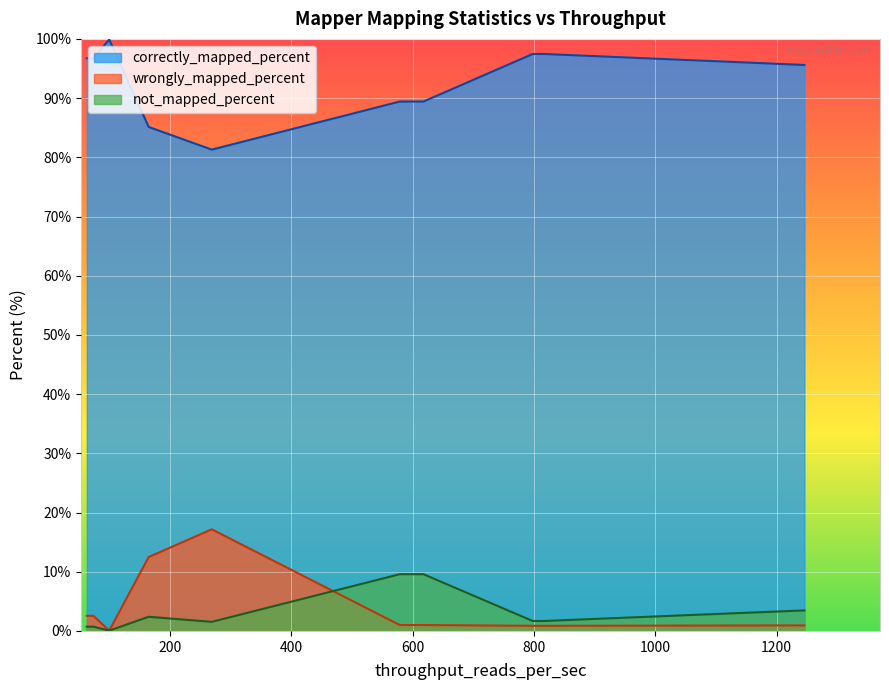

True or false: not_mapped_percent has more than 1 points higher than both neighbors.

False